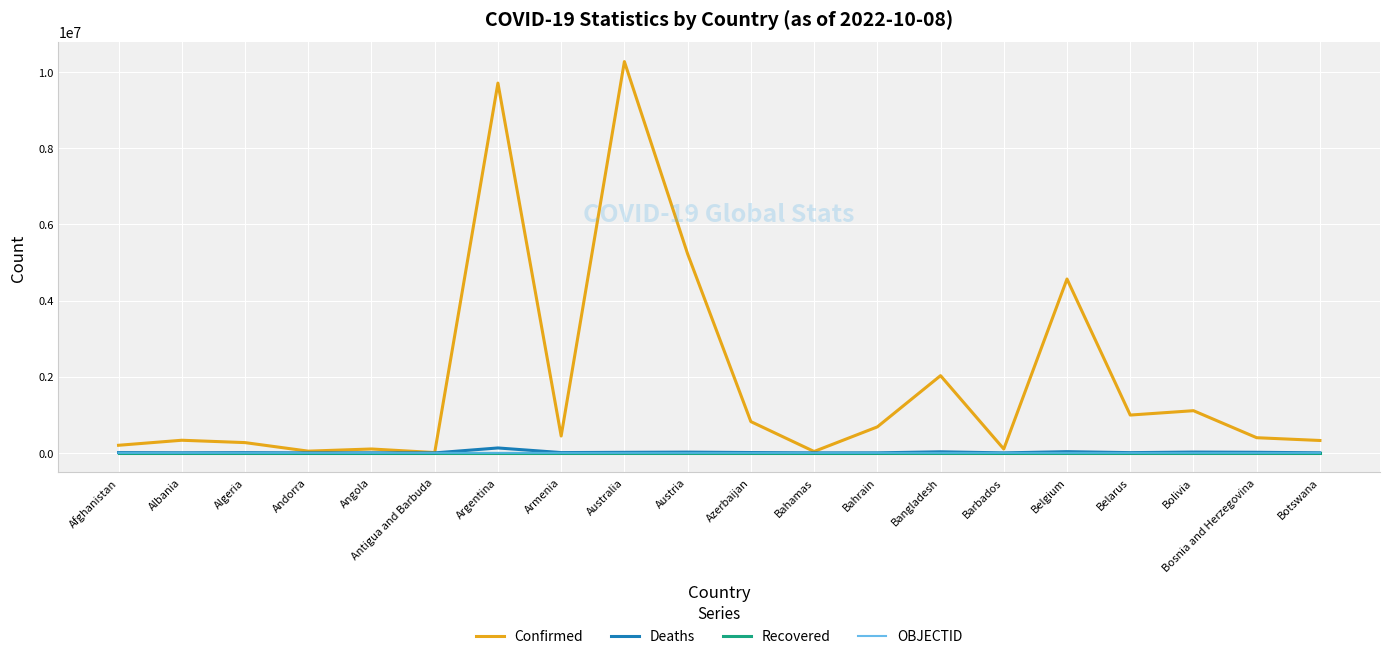

True or false: OBJECTID and Recovered cross at least once.

False